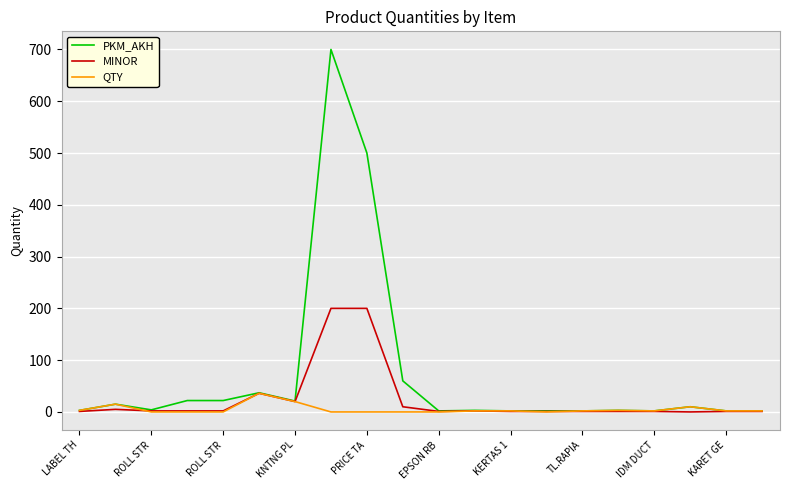

Which series has the largest range (max minus min)?

PKM_AKH